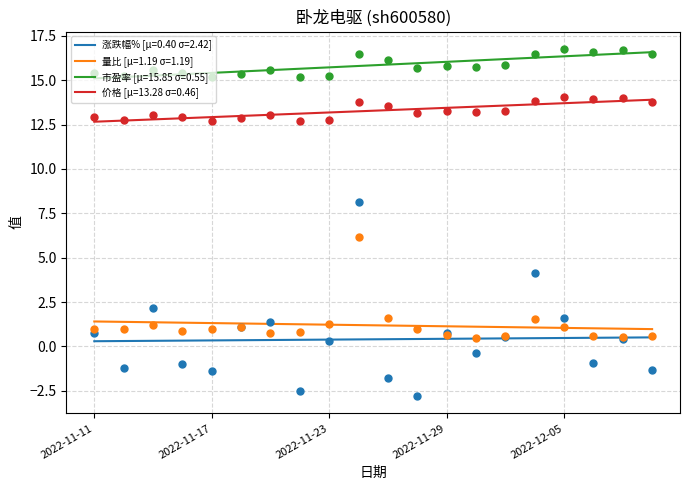

Which series contains the highest Y value?

市盈率